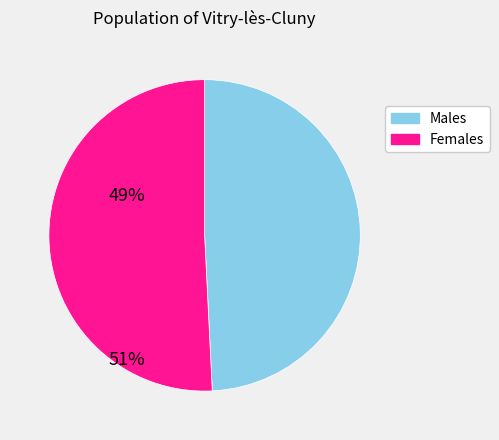

Is there any slice that represents more than half of the pie?

Yes